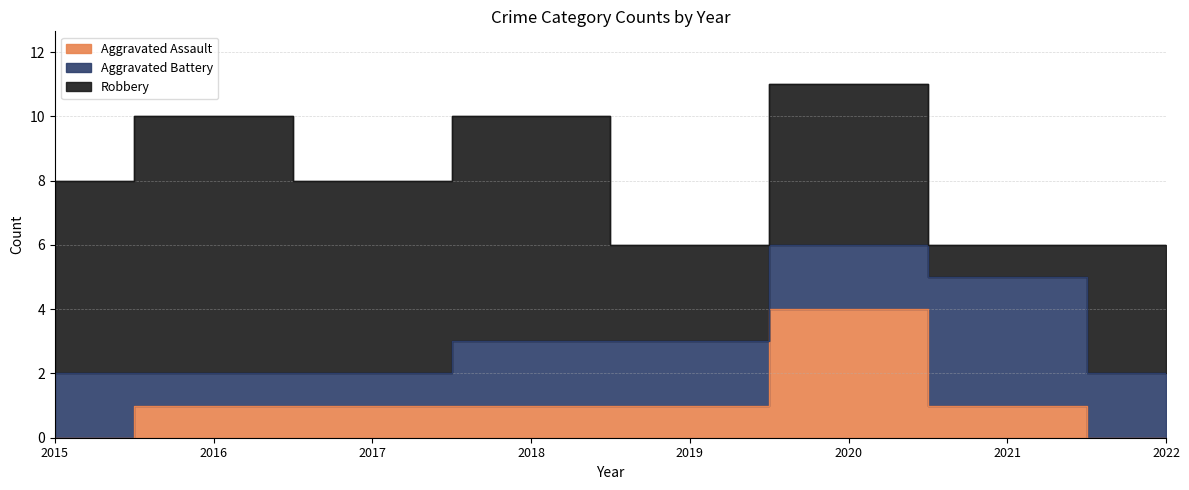

How many Aggravated Assault values are between 1 and 2?

5